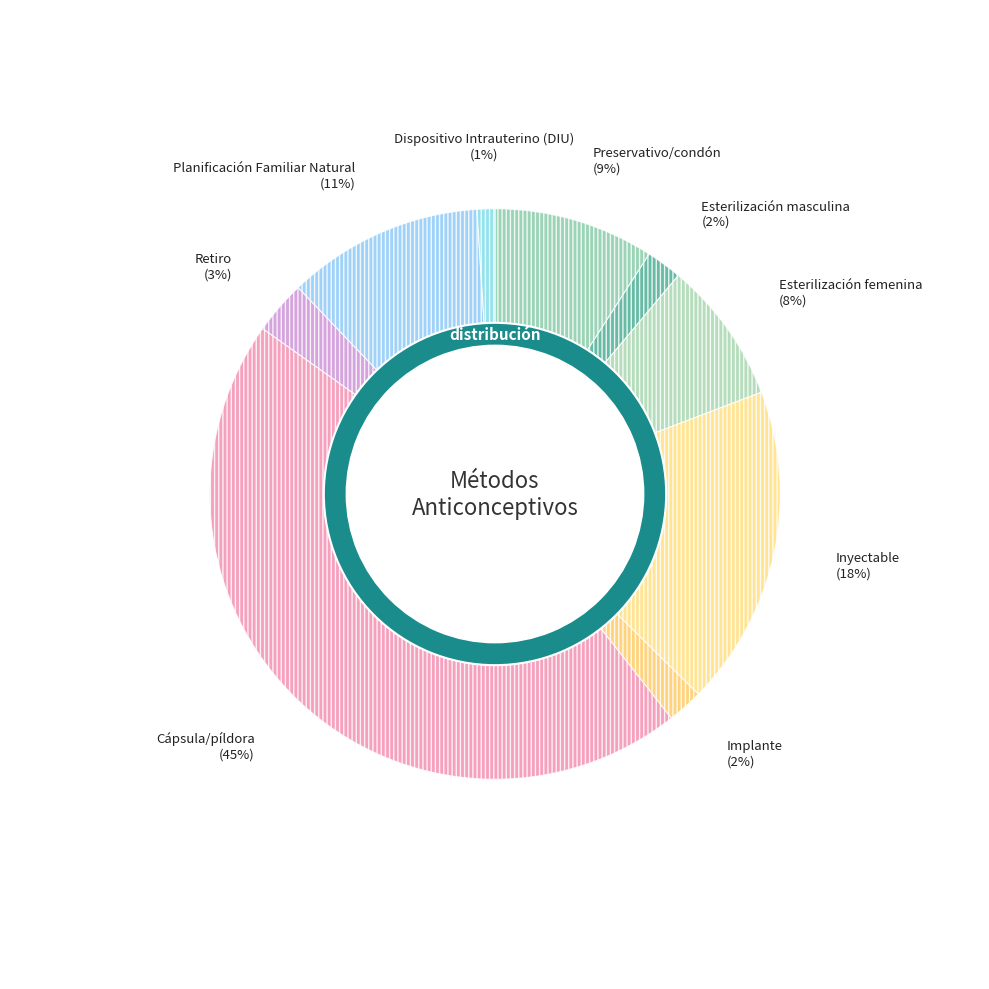

To the nearest percent, what is the difference between the largest and smallest slice percentages?

44%